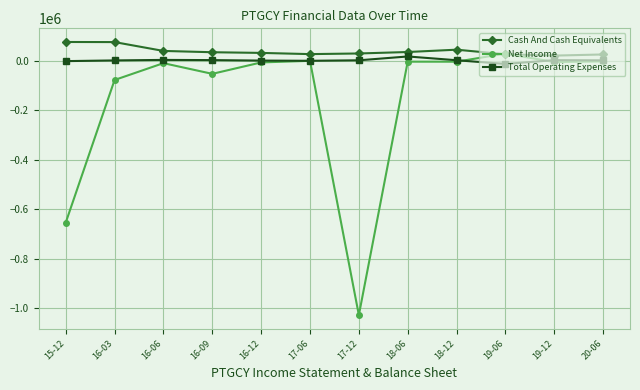

What is the spread (max minus min) of values at 19-06?

41800